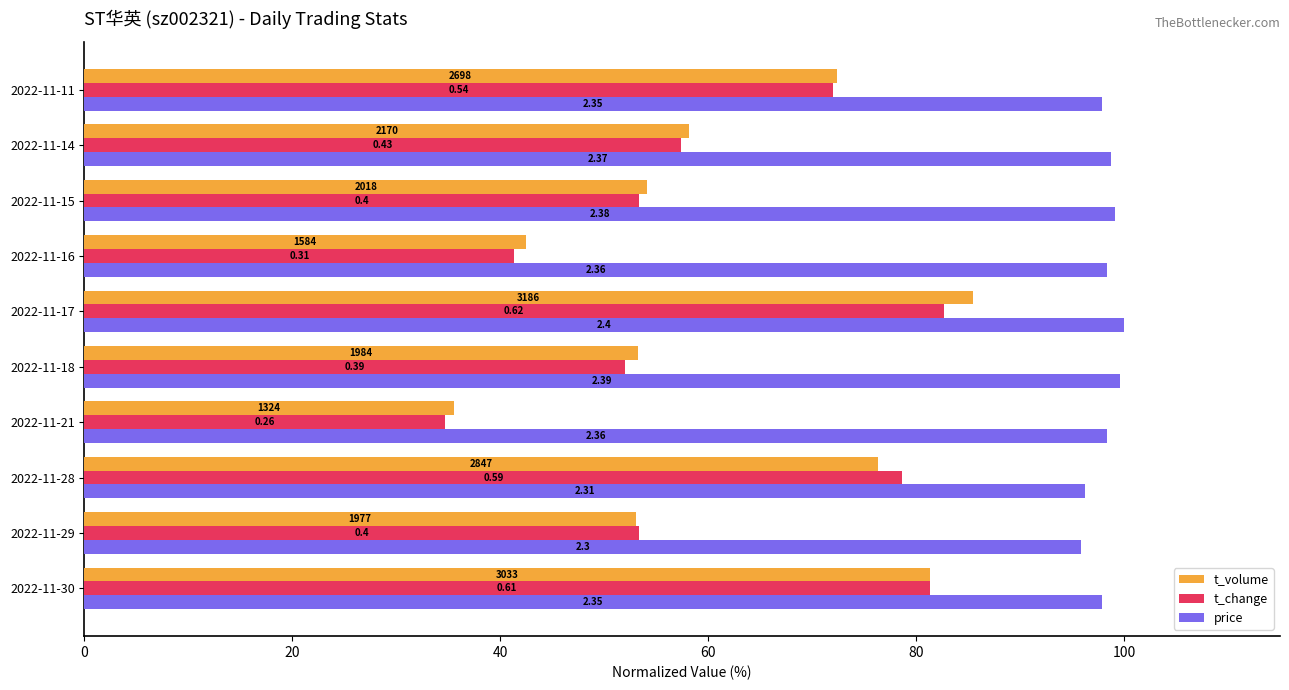

Which series has the largest total across all categories?

price